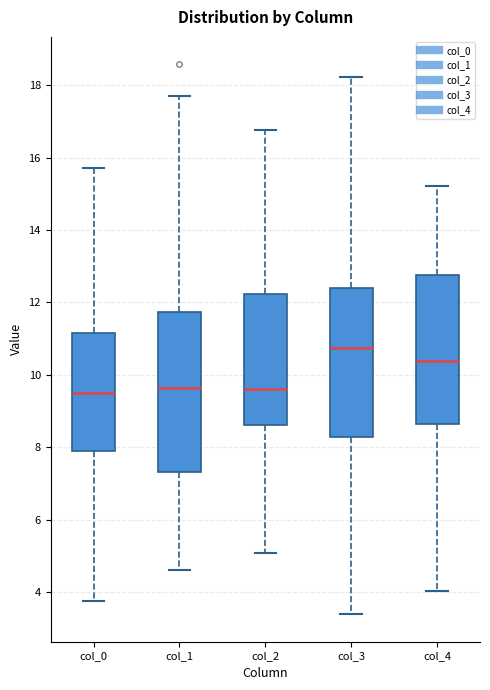

Comparing the boxes themselves (not the whiskers), which one is the tallest?

col_1